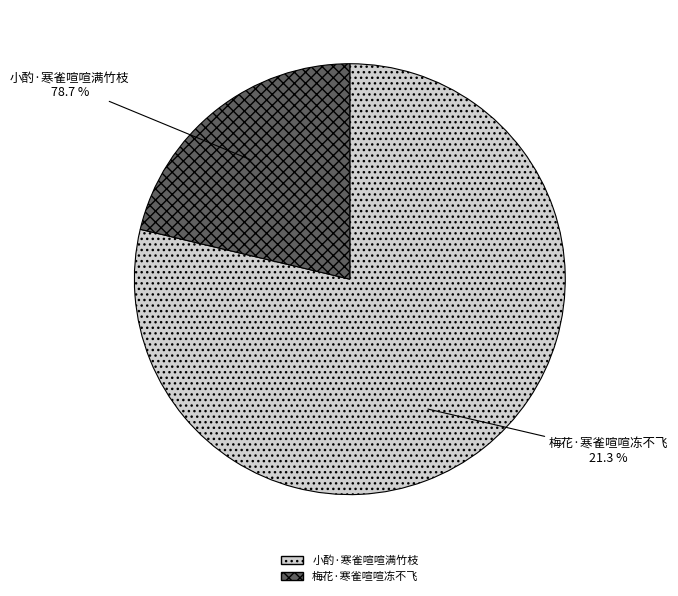

Is it true that 梅花·寒雀喧喧冻不飞 is 21% of the pie?

True